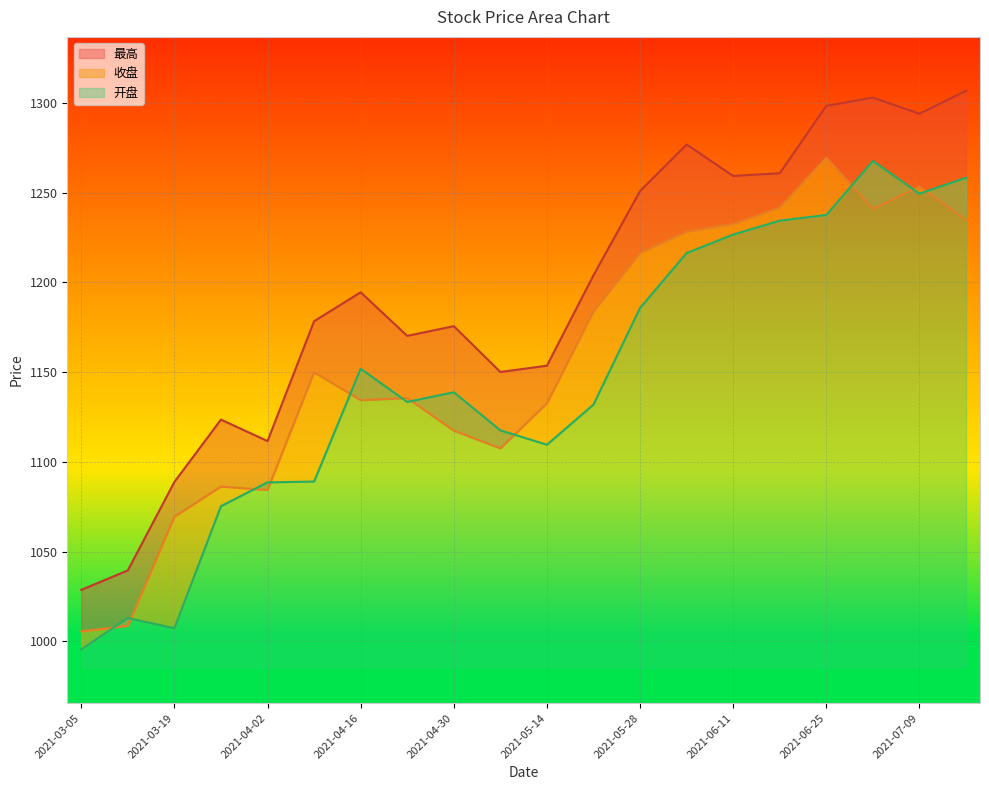

In 收盘, how many points are higher than both neighbors (excluding endpoints)?

5